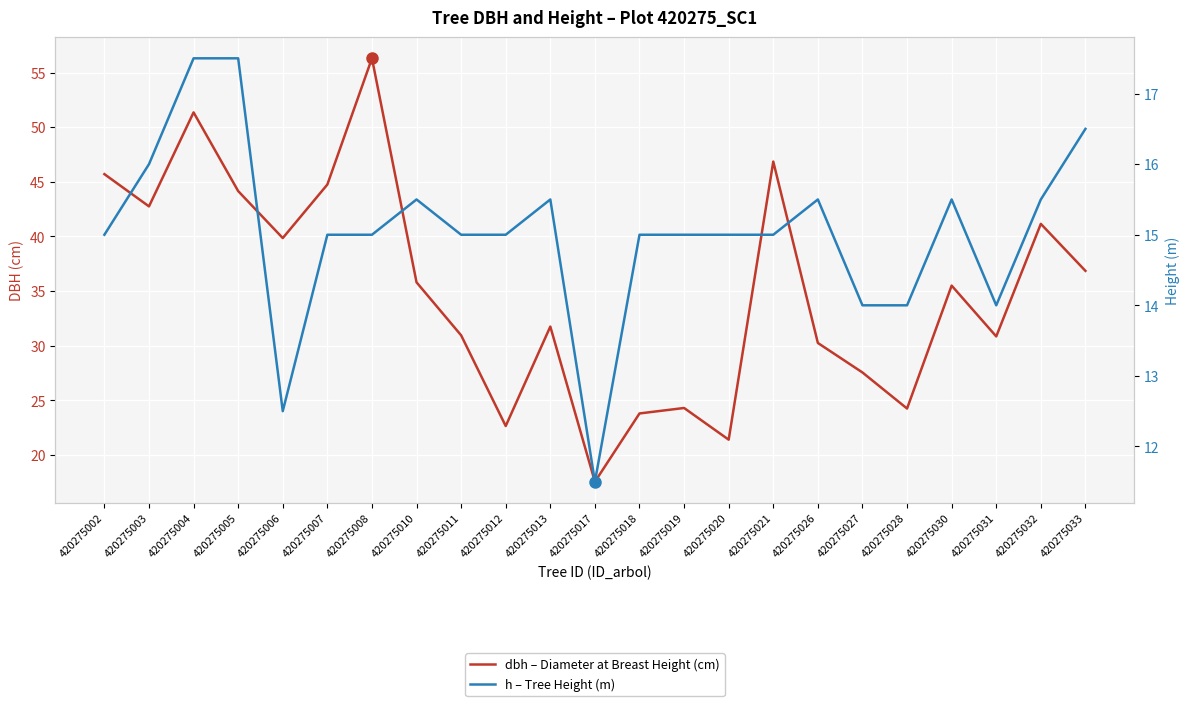

Rank the series by their average value, from lowest to highest.

h – Tree Height (m), dbh – Diameter at Breast Height (cm)